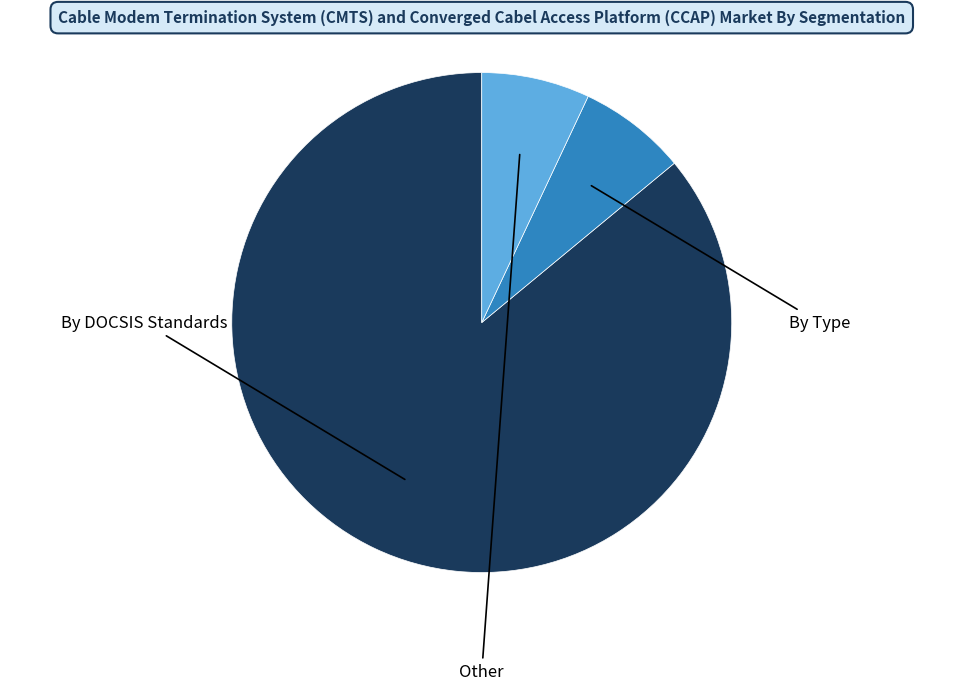

Is there any slice that represents more than half of the pie?

Yes